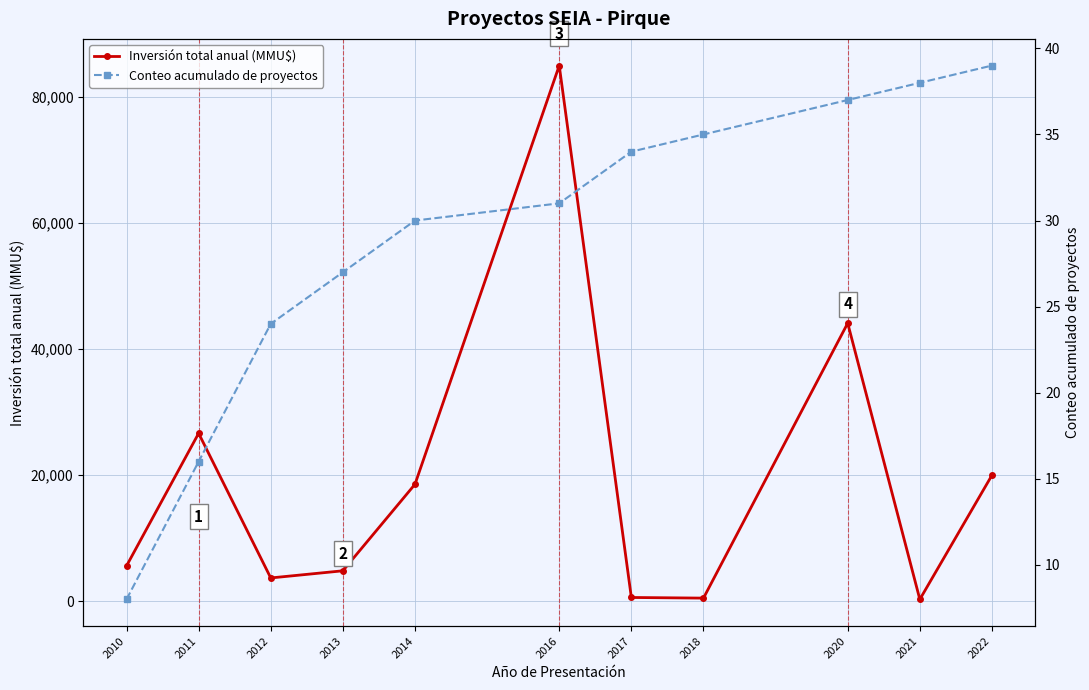

How many values in the Conteo acumulado de proyectos series exceed 31?

5